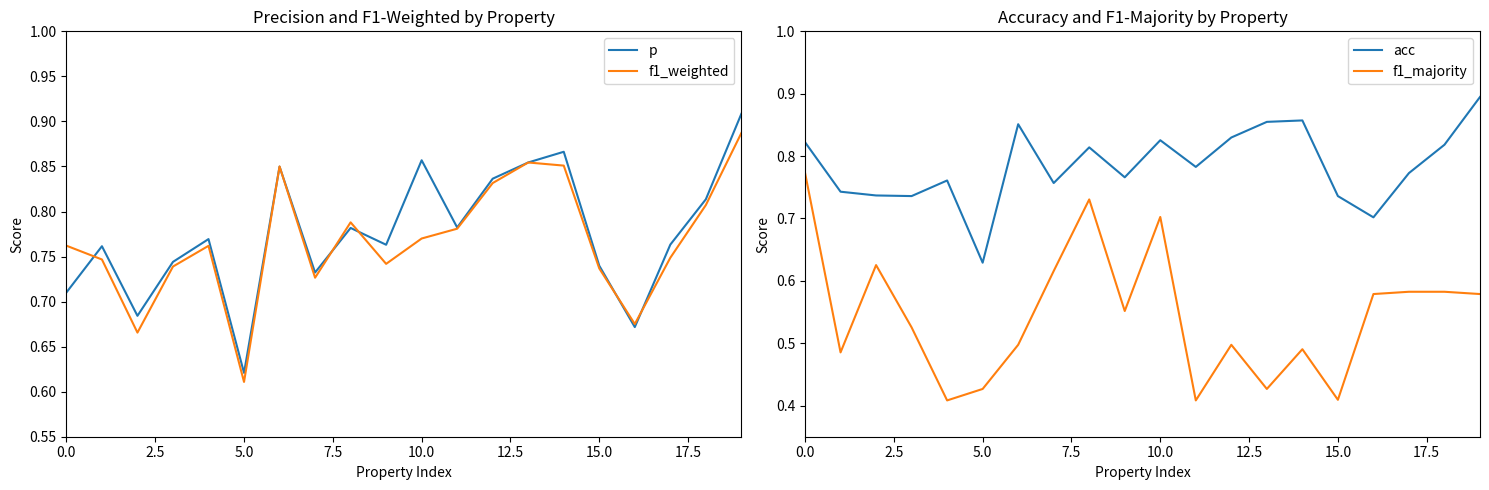

Where is p nearest to the value 0?

5.0